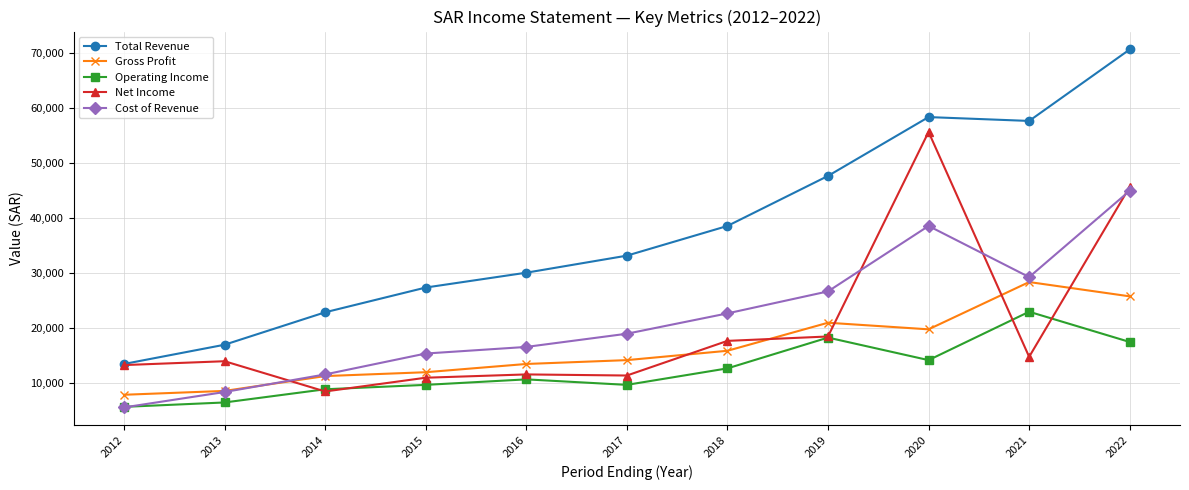

What is the difference between the Operating Income values at 2013 and 2012?

800